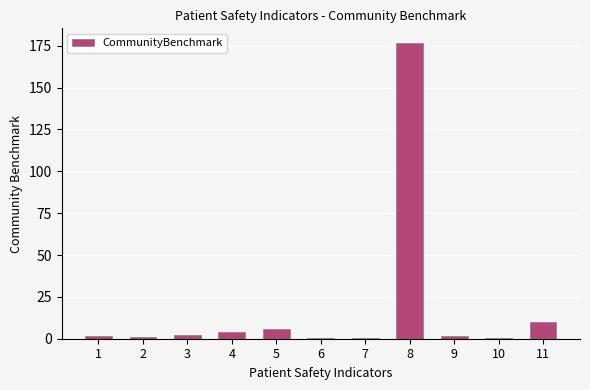

At which category does the chart reach its peak across all series?

8